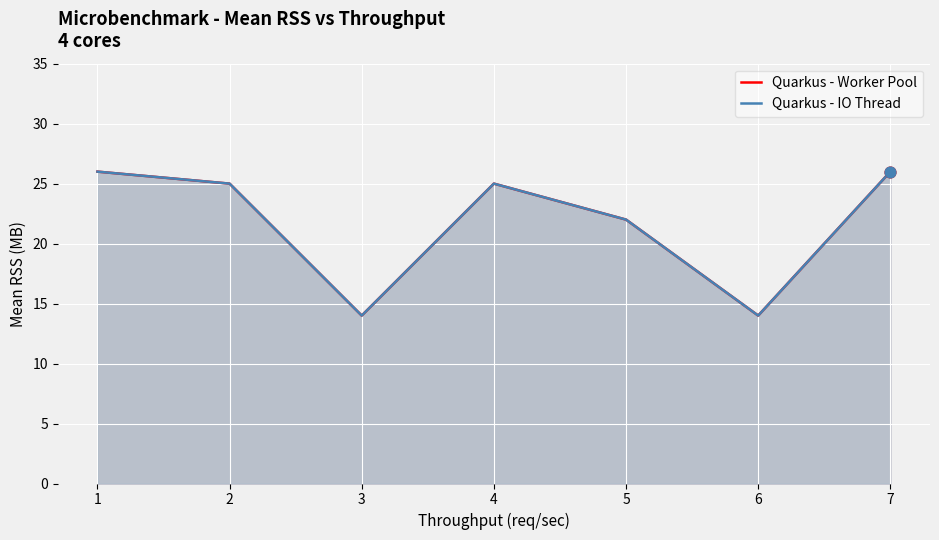

Which series contains the highest Y value?

Quarkus - Worker Pool